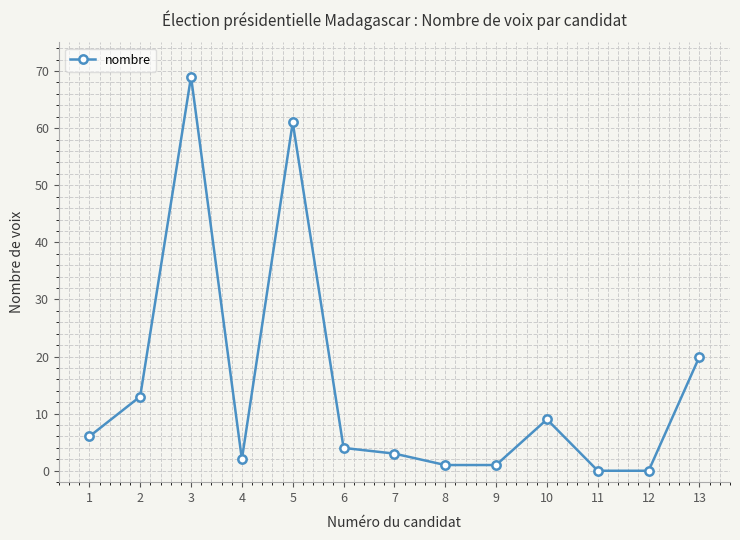

What is the average value?

15